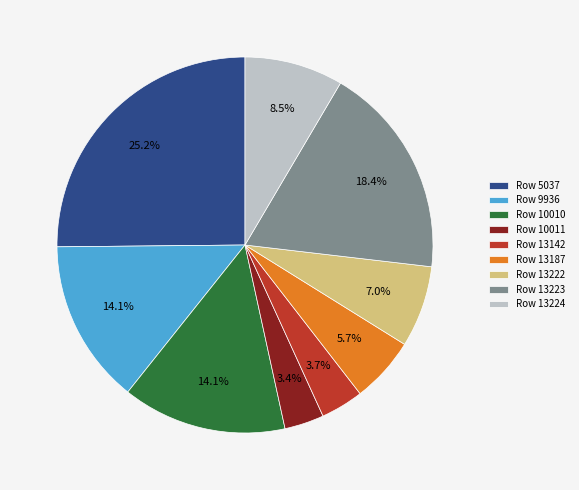

What is the largest slice in the pie chart?

Row 5037